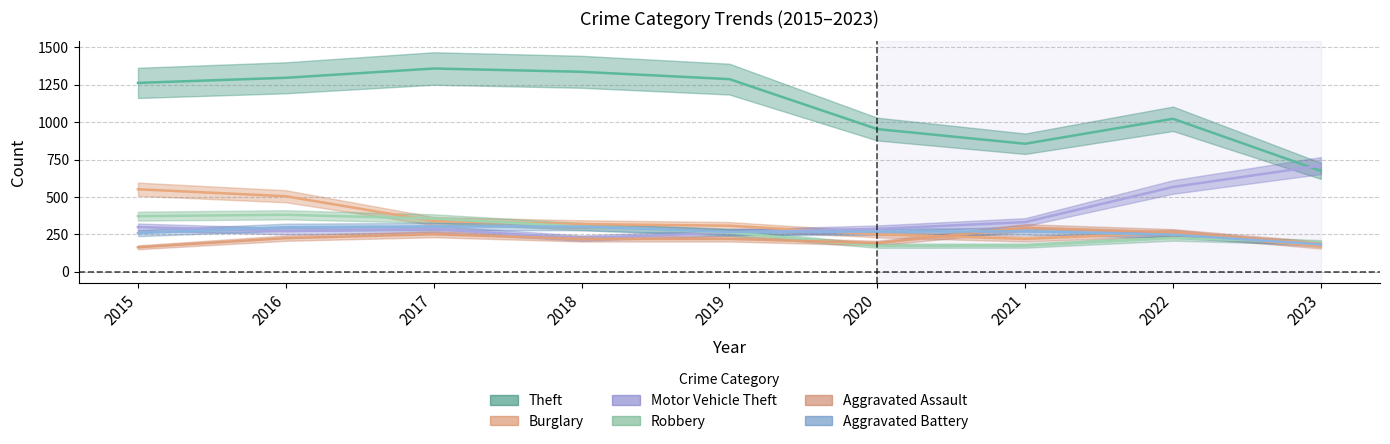

Which series has the widest spread of values?

Theft